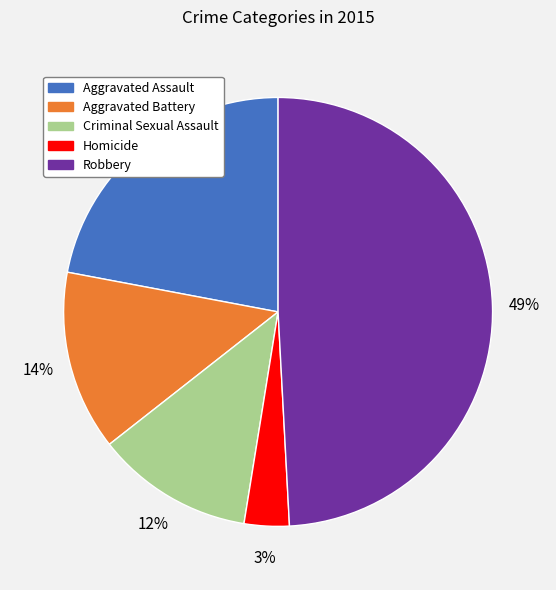

Is the sum of Homicide and Aggravated Battery greater than half?

No